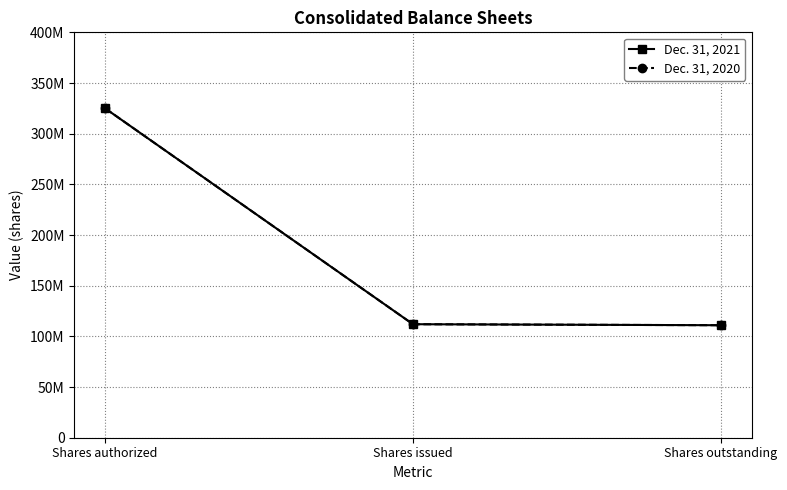

What position from the left is Shares authorized?

1